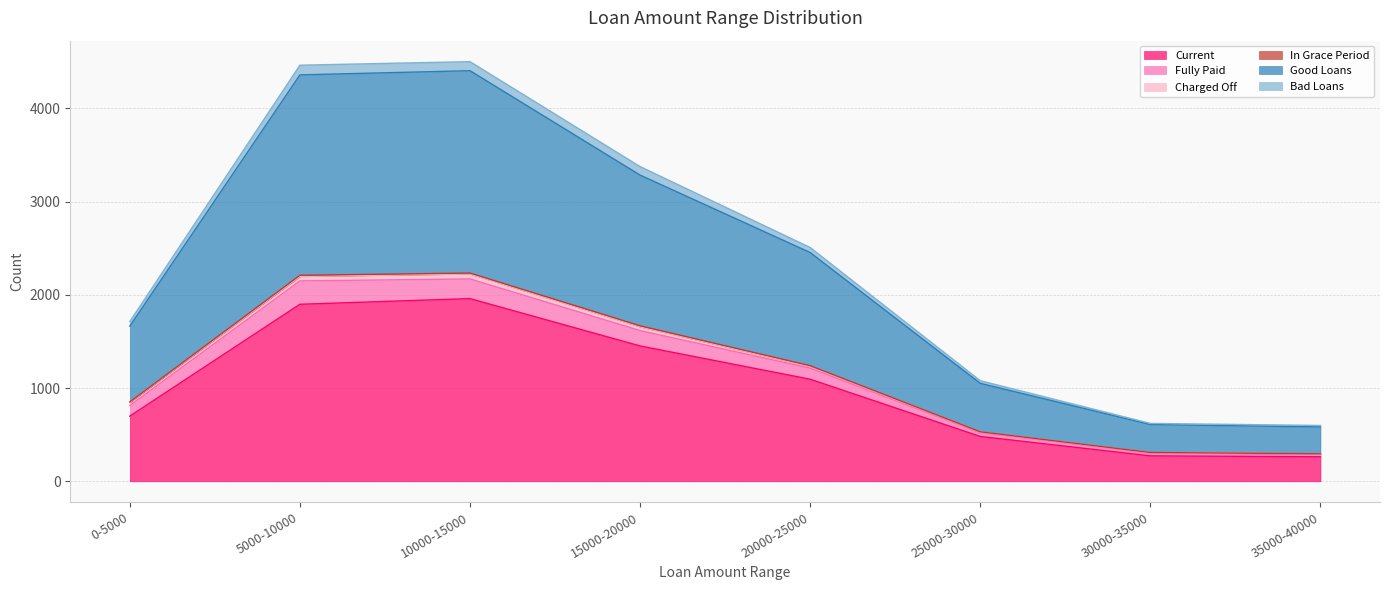

The value of Current at 15000-20000 is 2591. True or false?

False